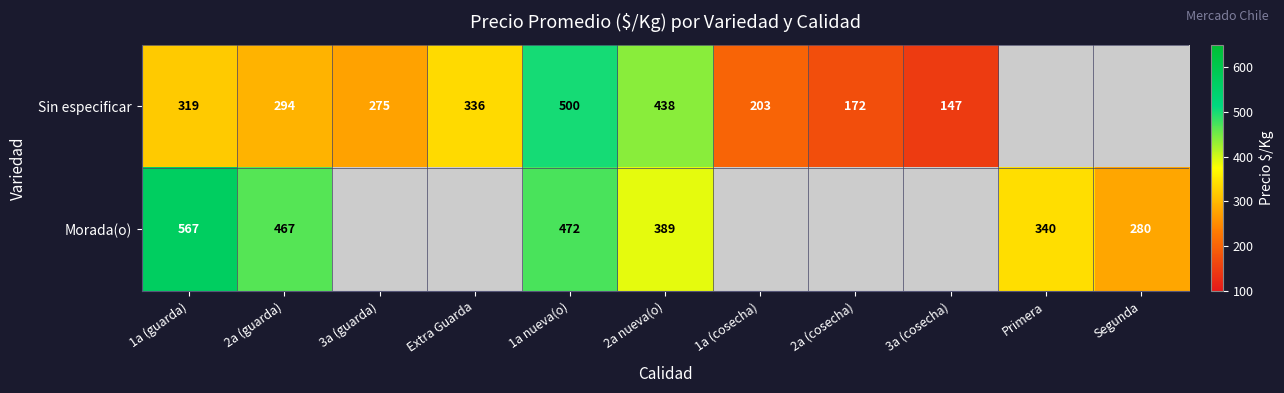

What is the spread (max minus min) of values at 1a (guarda)?

248